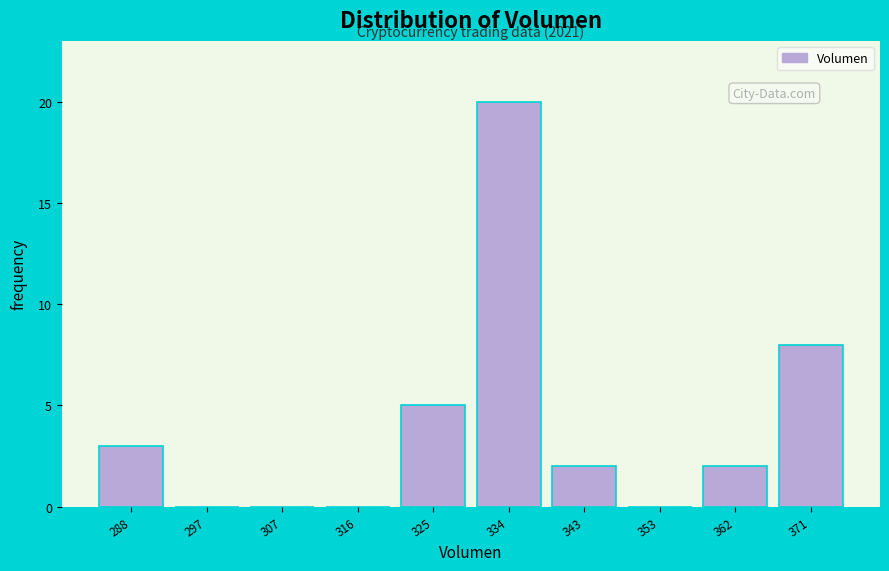

Reading left to right, list all the values displayed in this chart.

288=3	297=0	307=0	316=0	325=5	334=20	343=2	353=0	362=2	371=8